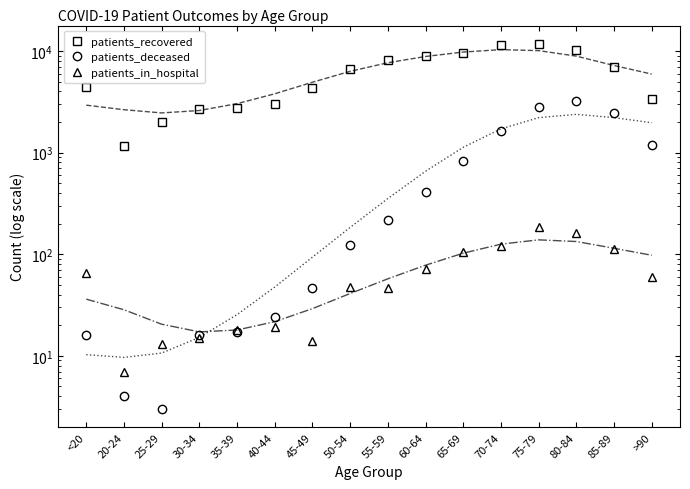

Rank the series by their maximum value, from lowest to highest.

patients_in_hospital, patients_deceased, patients_recovered